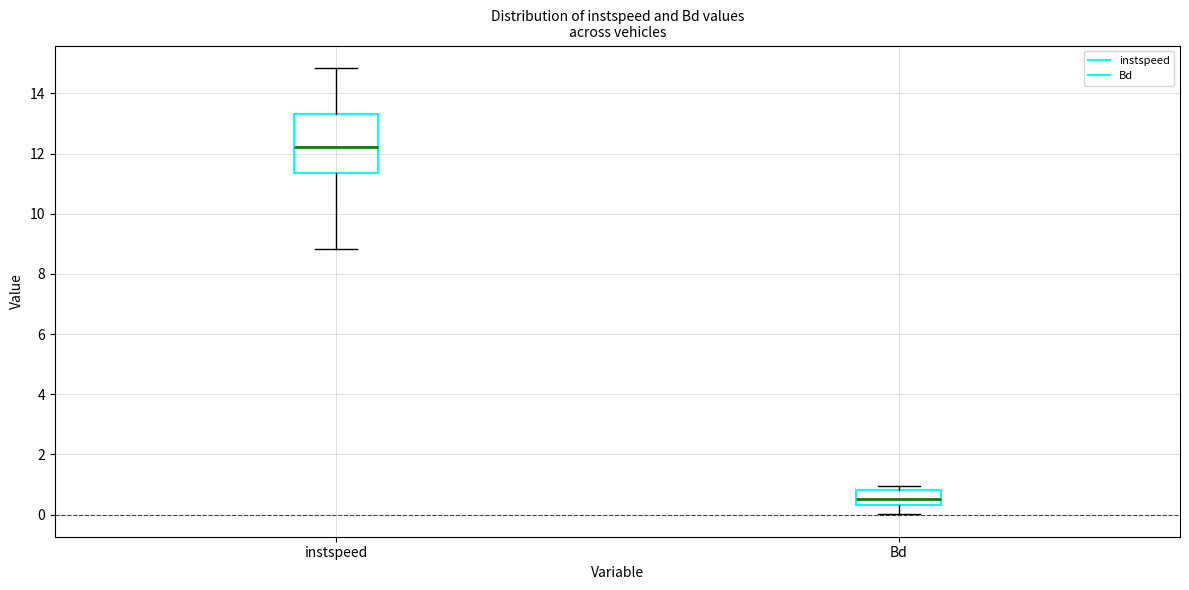

Comparing the boxes themselves (not the whiskers), which one is the tallest?

instspeed